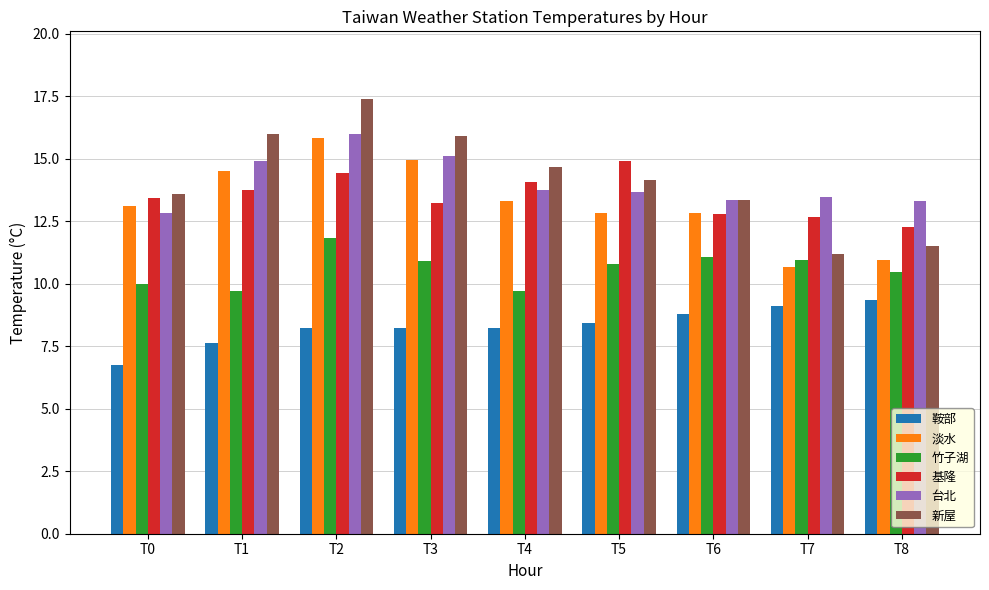

Which series has the largest range (max minus min)?

新屋